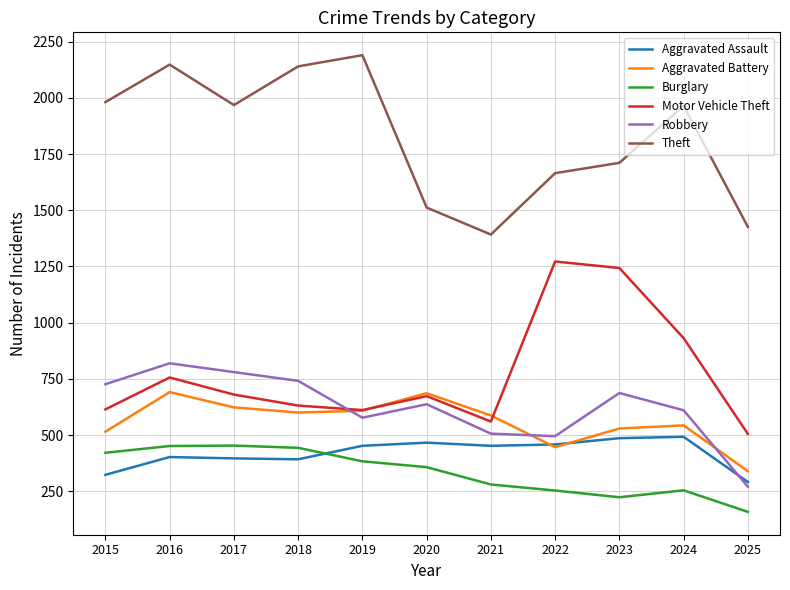

Rank the series at 2015 from lowest to highest value.

Aggravated Assault, Burglary, Aggravated Battery, Motor Vehicle Theft, Robbery, Theft